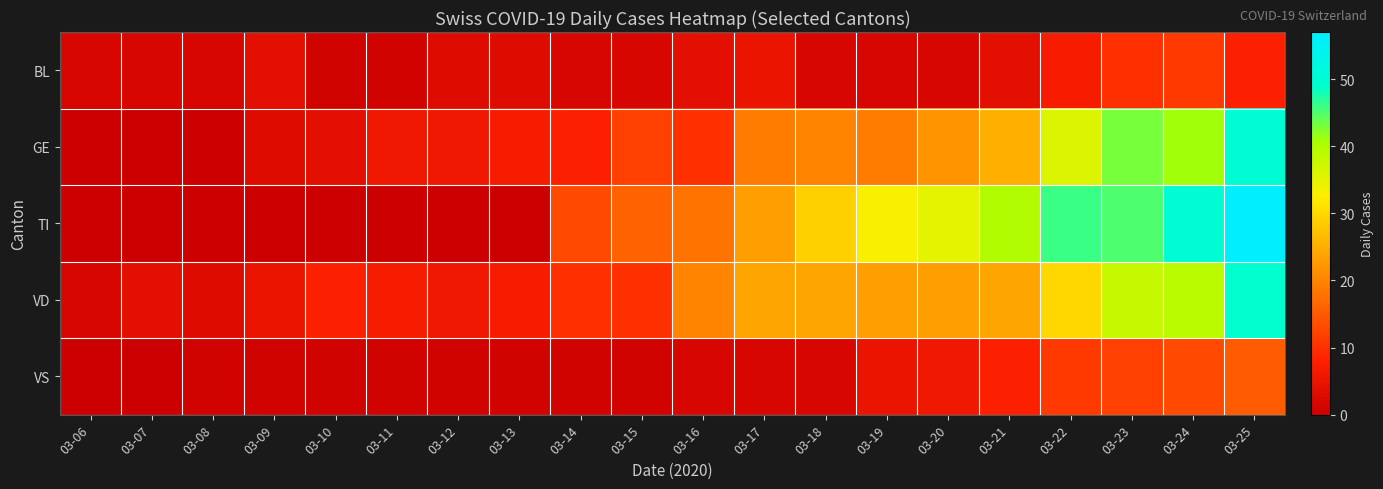

Reading left to right, what are all the values shown in this chart?

BL: 03-06=2	03-07=2	03-08=2	03-09=4	03-10=1	03-11=1	03-12=3	03-13=3	03-14=2	03-15=2	03-16=4	03-17=5	03-18=2	03-19=2	03-20=2	03-21=4	03-22=7	03-23=10	03-24=11	03-25=8
GE: 03-06=0	03-07=0	03-08=0	03-09=3	03-10=4	03-11=6	03-12=6	03-13=7	03-14=8	03-15=12	03-16=10	03-17=19	03-18=20	03-19=19	03-20=22	03-21=25	03-22=36	03-23=43	03-24=41	03-25=50
TI: 03-06=0	03-07=0	03-08=0	03-09=0	03-10=0	03-11=0	03-12=0	03-13=0	03-14=13	03-15=16	03-16=18	03-17=23	03-18=29	03-19=33	03-20=35	03-21=40	03-22=46	03-23=45	03-24=50	03-25=57
VD: 03-06=2	03-07=4	03-08=3	03-09=5	03-10=8	03-11=7	03-12=6	03-13=7	03-14=10	03-15=10	03-16=20	03-17=24	03-18=24	03-19=23	03-20=23	03-21=24	03-22=30	03-23=38	03-24=39	03-25=49
VS: 03-06=0	03-07=0	03-08=1	03-09=1	03-10=1	03-11=1	03-12=1	03-13=1	03-14=1	03-15=1	03-16=2	03-17=2	03-18=2	03-19=5	03-20=6	03-21=8	03-22=11	03-23=12	03-24=13	03-25=15